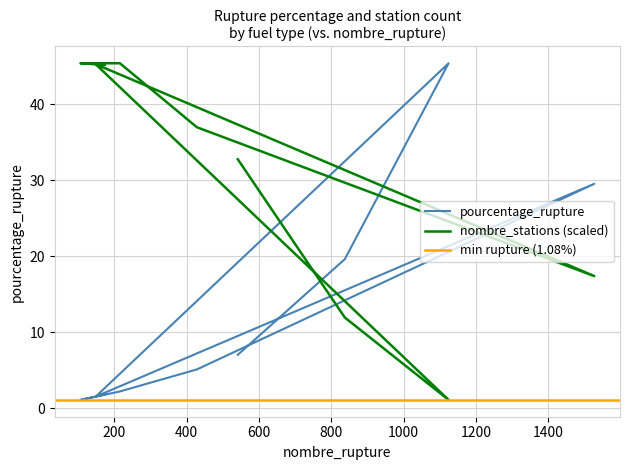

What is the maximum value shown in the chart?

45.4